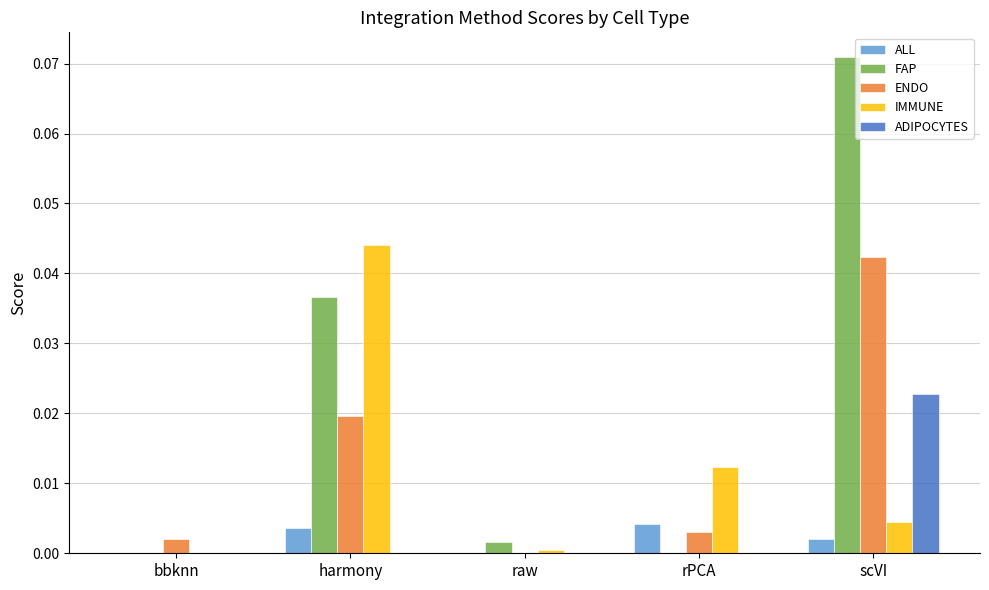

Is the value of FAP at bbknn greater than the value of ALL at rPCA?

No